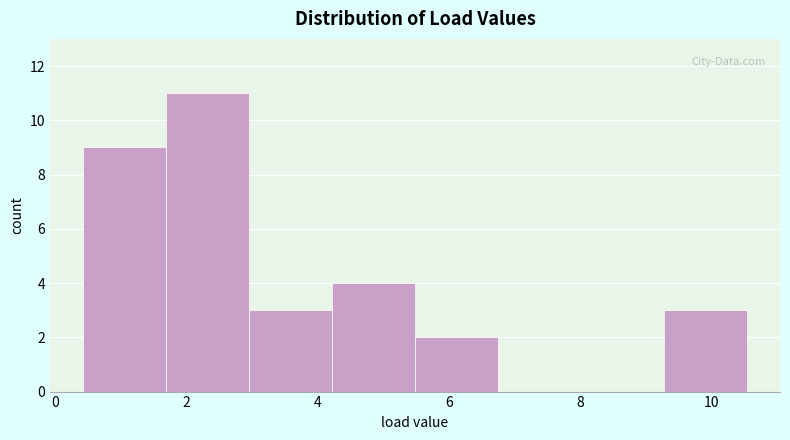

Which range on the x-axis has the tallest bar?

1.6 to 3.0